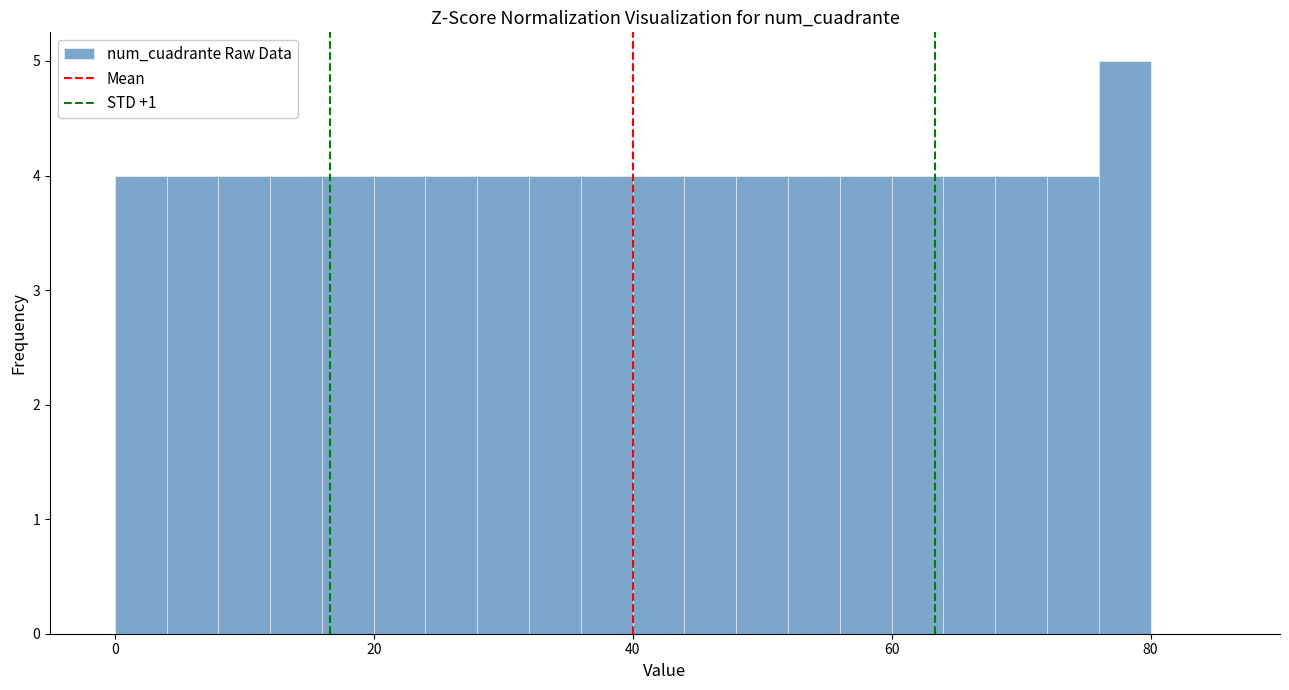

Read against the x-axis, roughly where is the centre of the tallest bar?

78